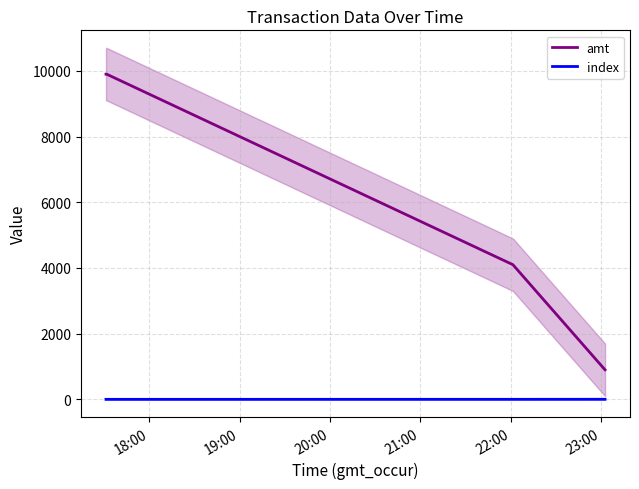

True or false: amt and index intersect in this chart.

False